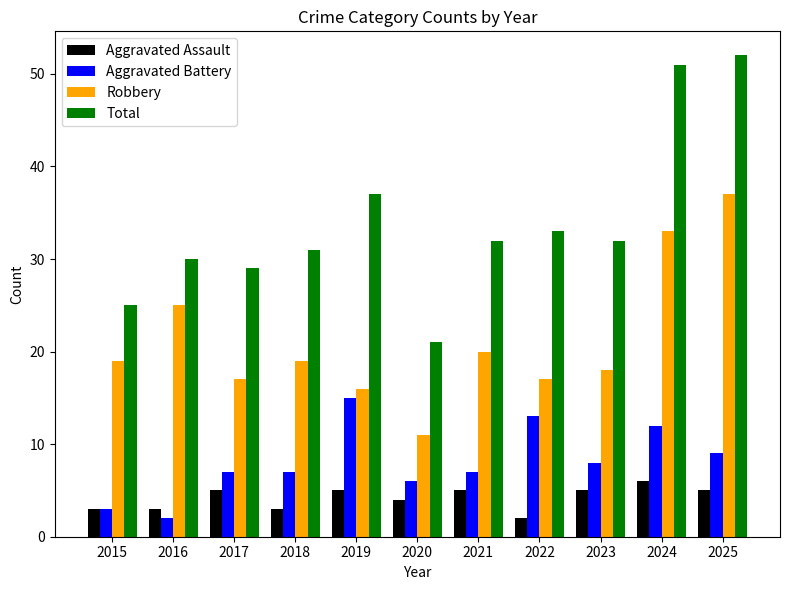

What is the maximum value for Aggravated Battery?

15